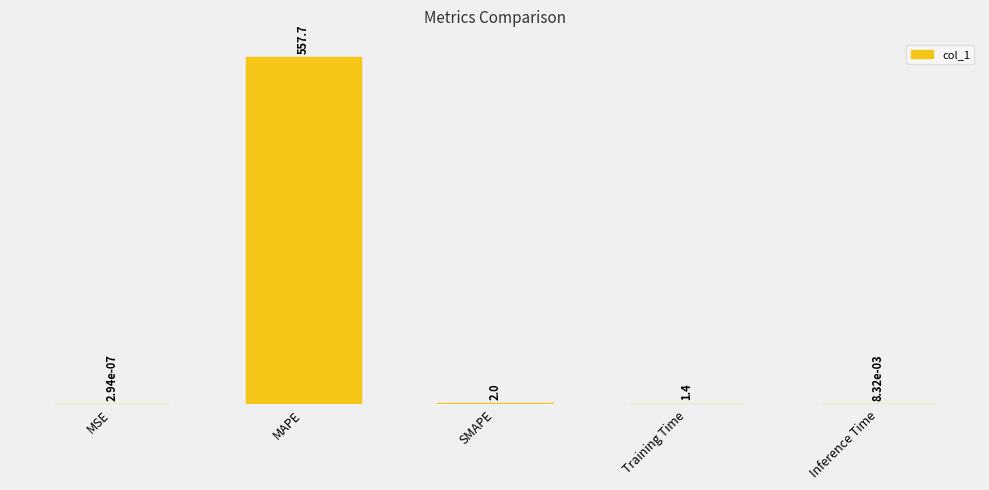

How many data points are above 1?

3